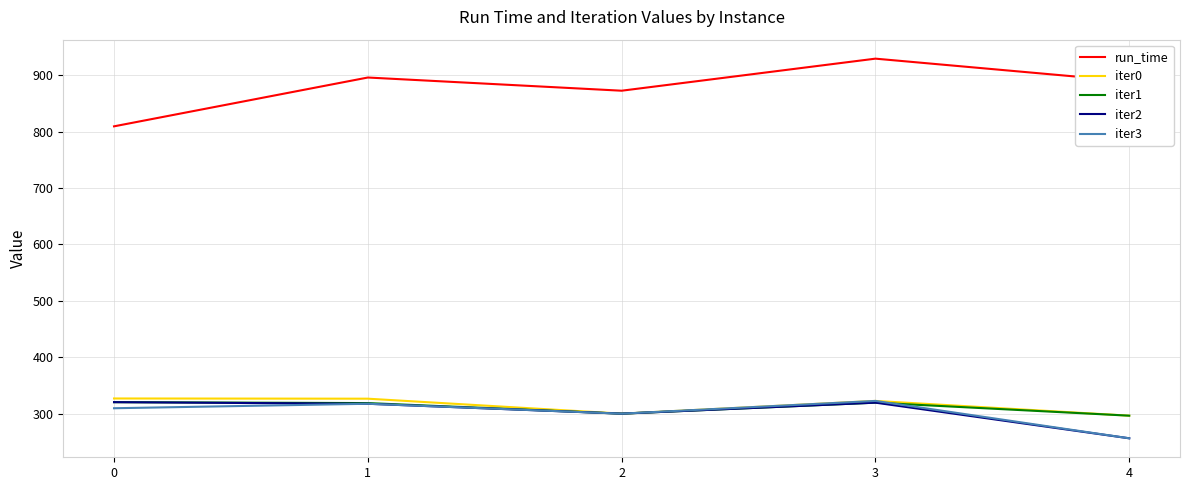

What is the sum of the run_time values at 0 and 3?

1738.2